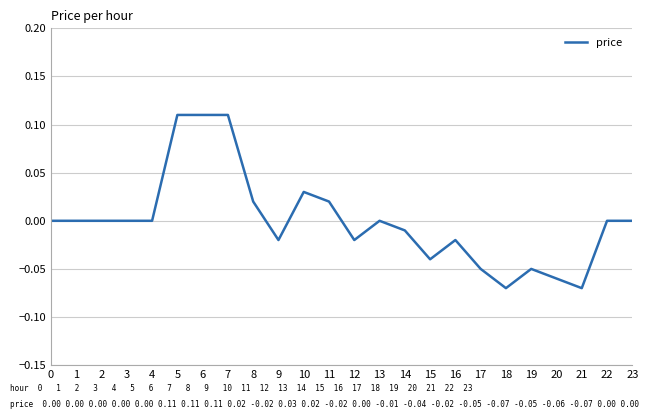

Is it true that the value at 6 is 0.0?

False